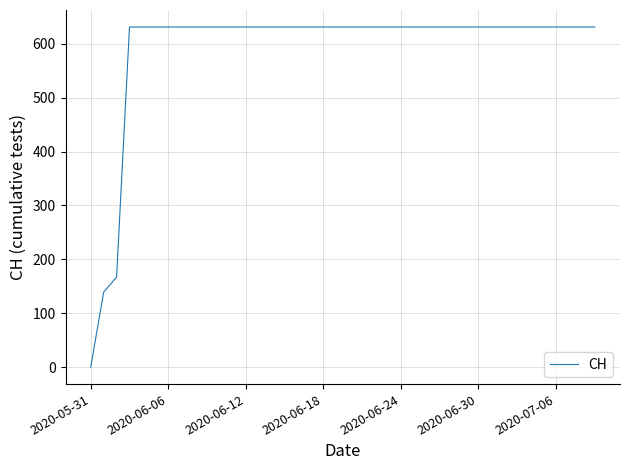

What is the difference between the maximum and minimum values?

631